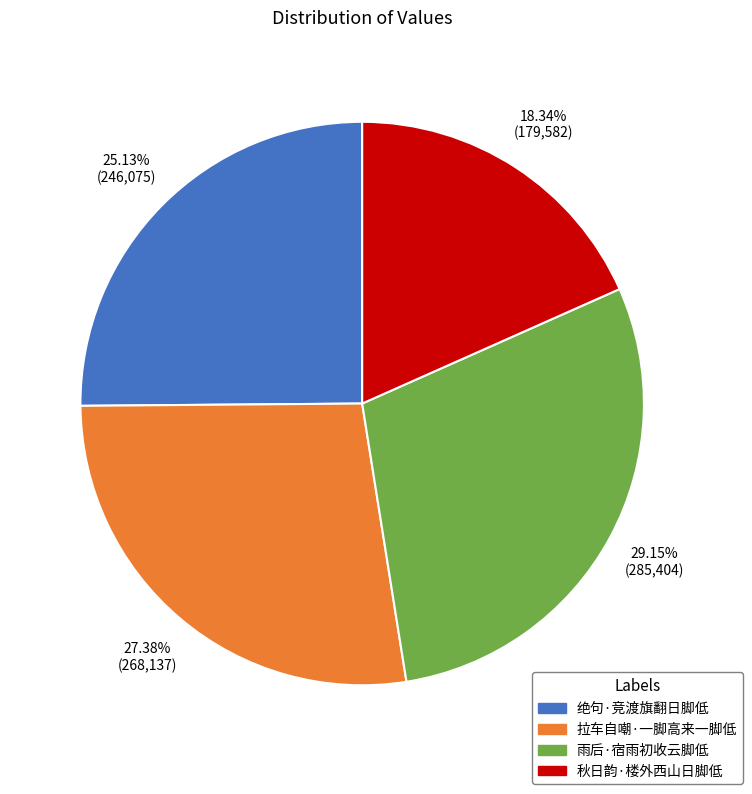

To the nearest percent, what is the combined percentage of 拉车自嘲·一脚高来一脚低 and 绝句·竞渡旗翻日脚低?

53%